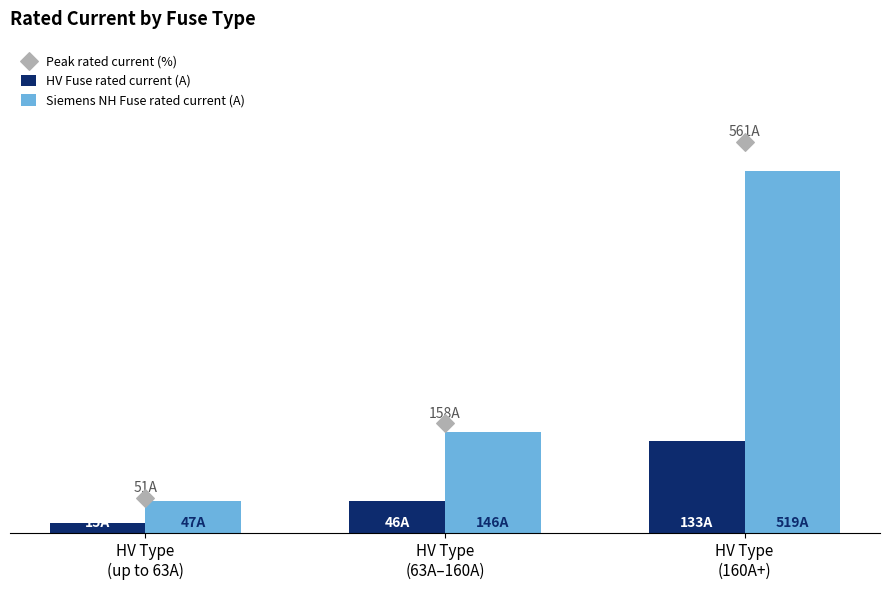

Which series has the largest Y range (max minus min)?

Peak rated current (%)